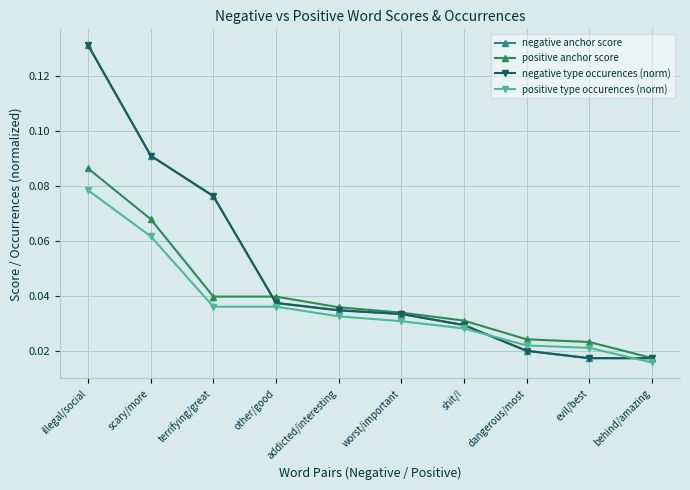

Does the chart have visible grid lines?

Yes